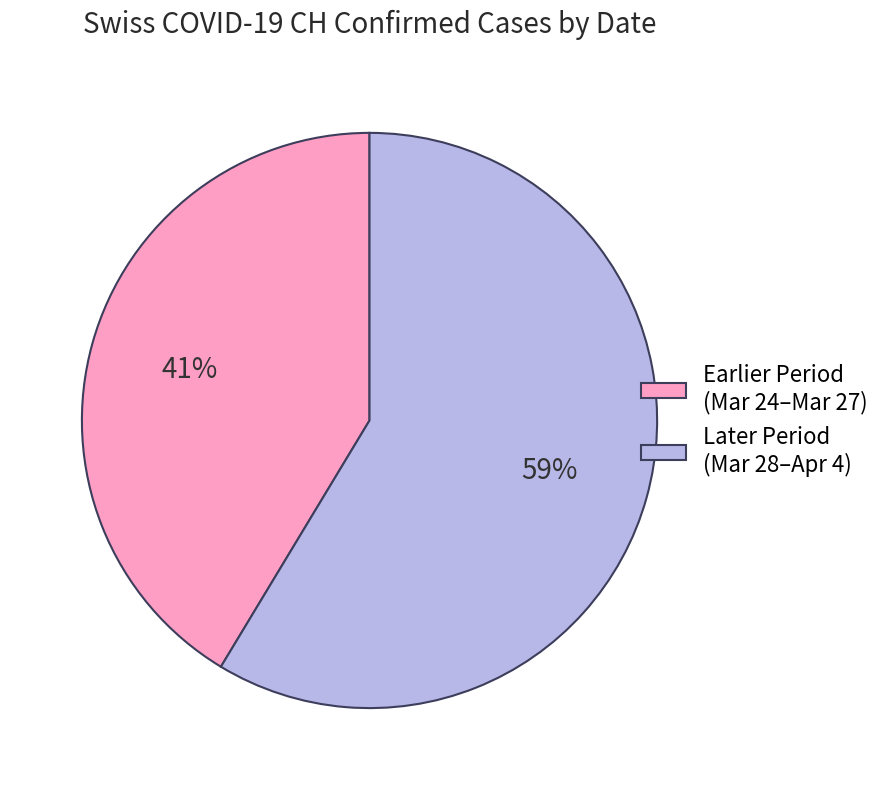

How many slices are in this pie chart?

2